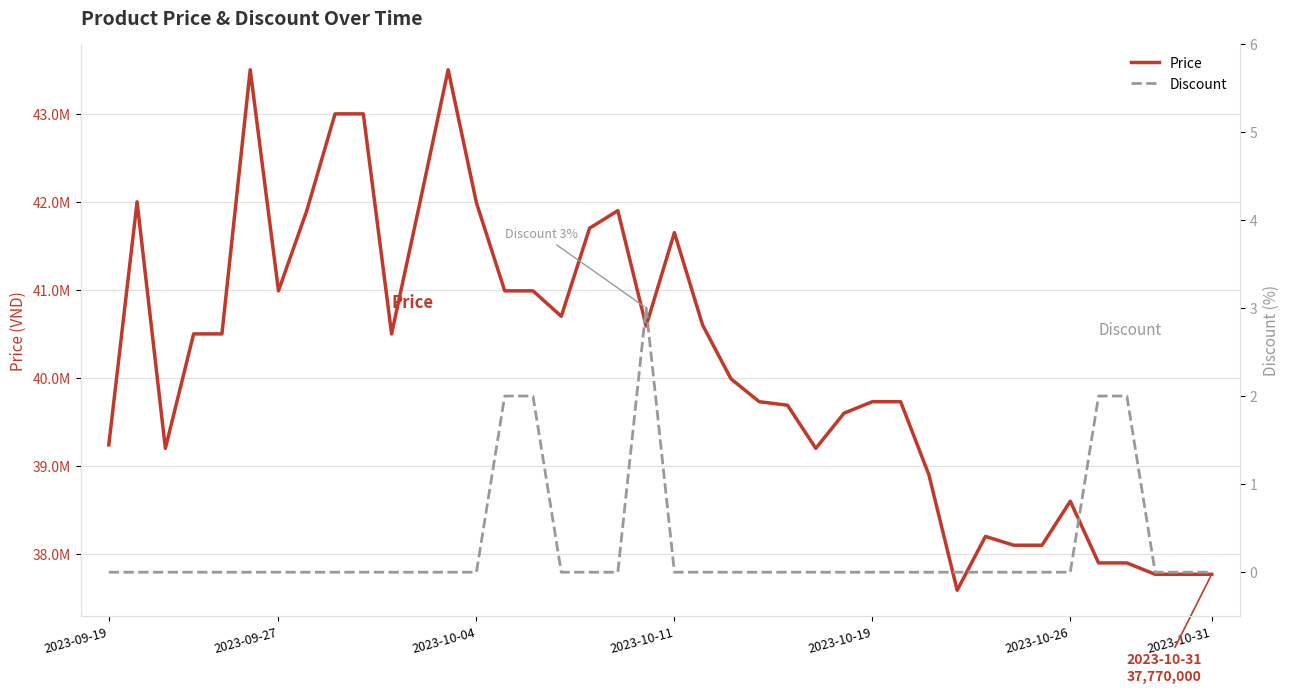

Rank the series by their maximum value, from highest to lowest.

Price, Discount